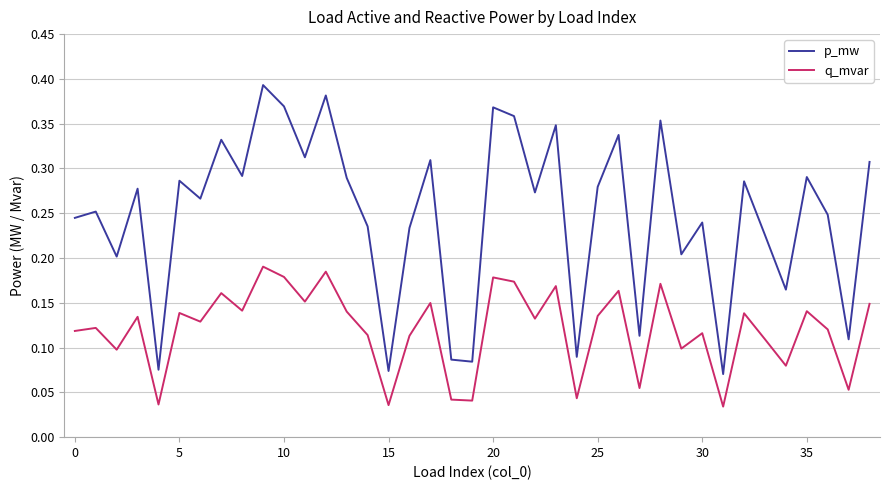

True or false: p_mw and q_mvar cross at least once.

False